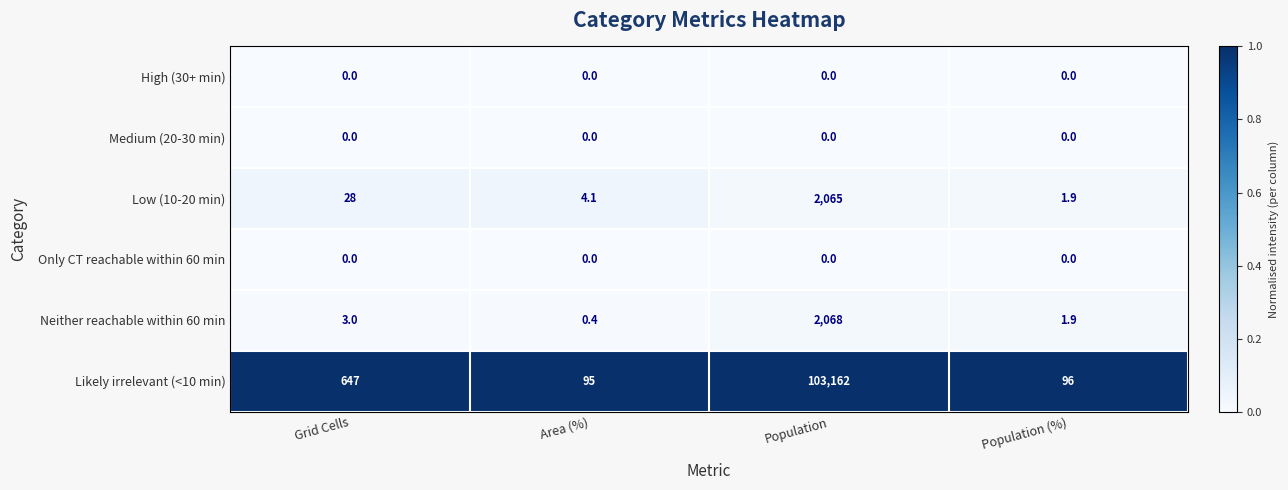

Which series has the widest spread of values?

Likely irrelevant (<10 min)